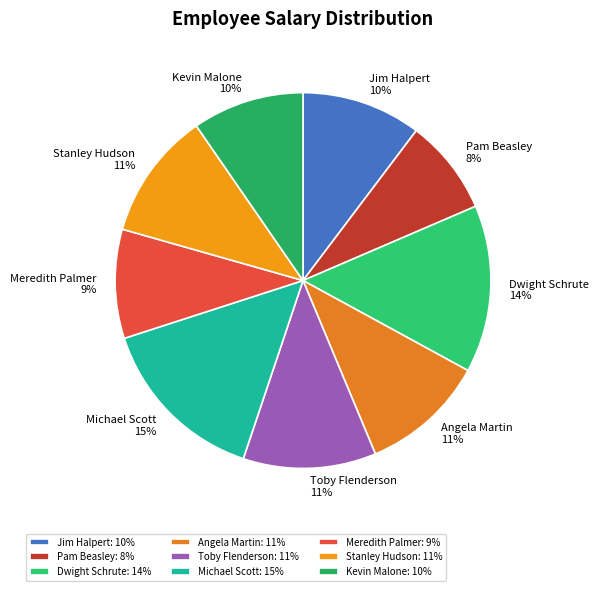

What percentage do Angela Martin and Kevin Malone together represent?

20.4%